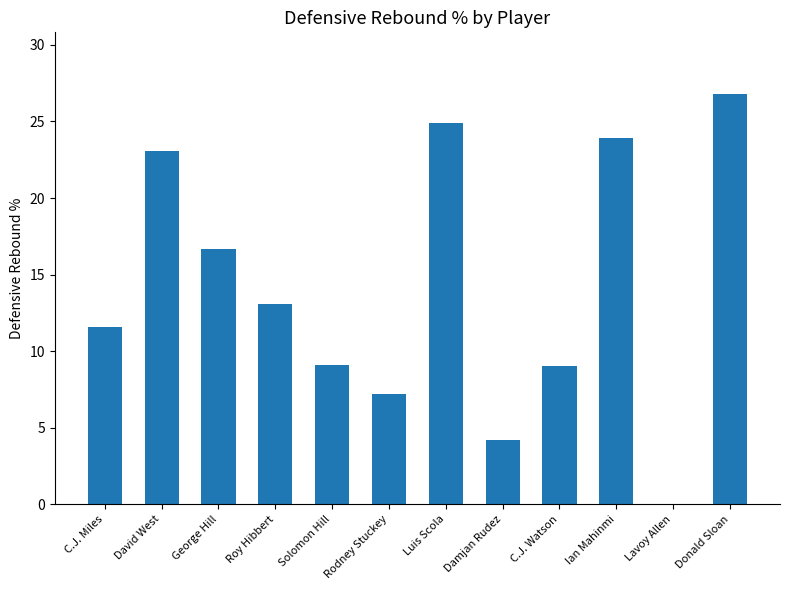

At which category does the chart reach its peak across all series?

Donald Sloan